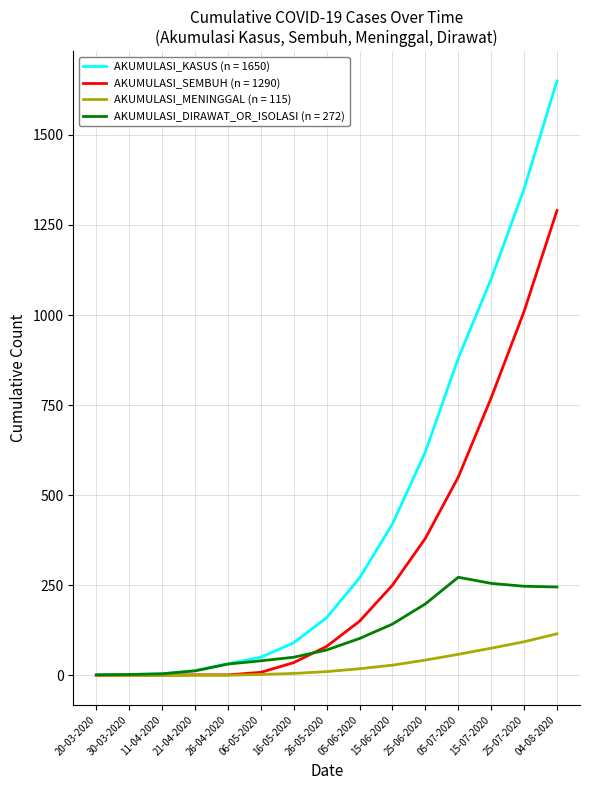

What are all the series names shown in the legend?

AKUMULASI_KASUS (n = 1650), AKUMULASI_SEMBUH (n = 1290), AKUMULASI_MENINGGAL (n = 115), AKUMULASI_DIRAWAT_OR_ISOLASI (n = 272)